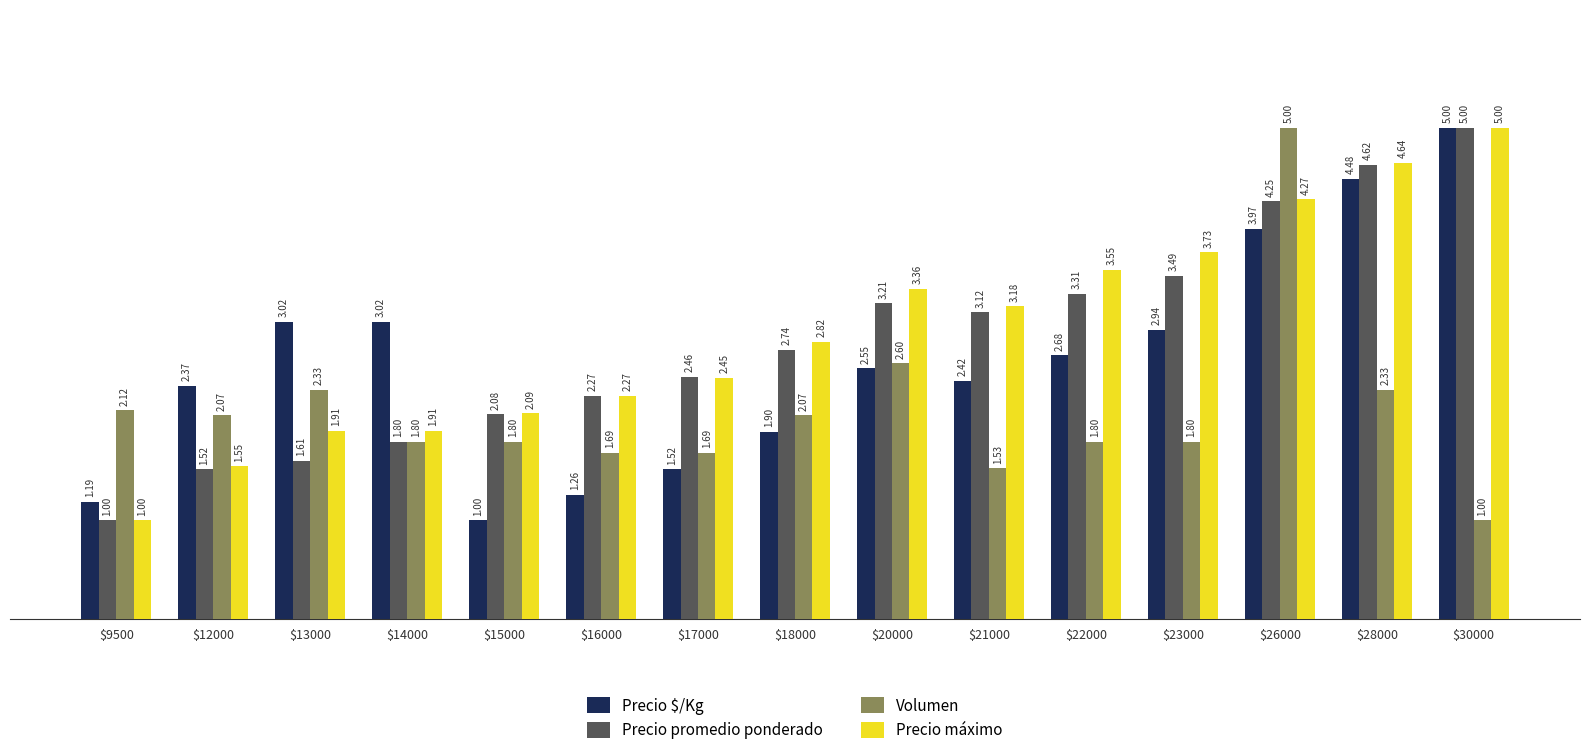

What is the maximum value for Precio promedio ponderado?

5.0